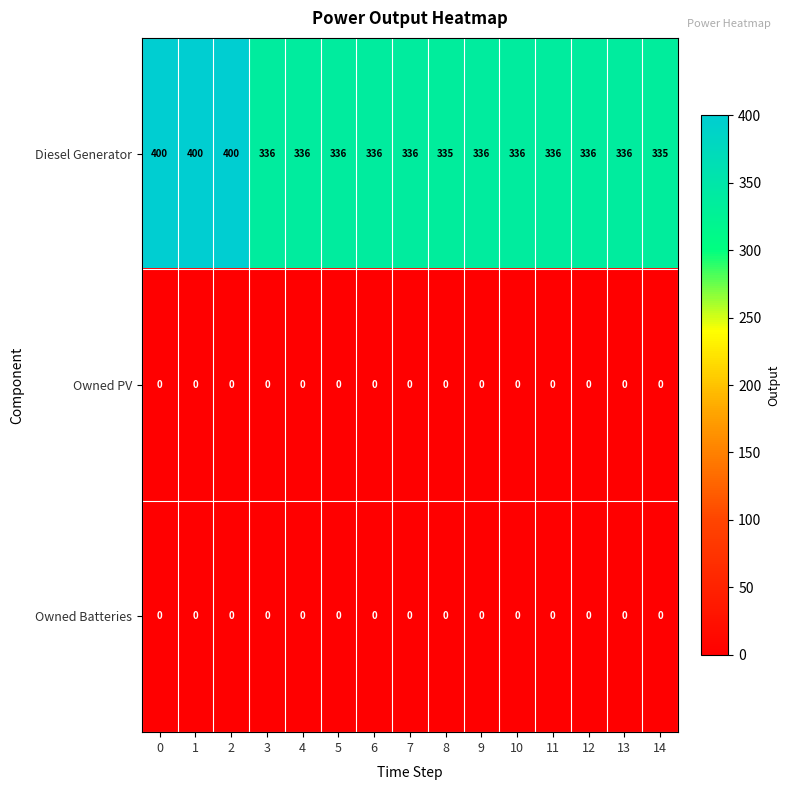

True or false: Diesel Generator has a value of 439 at 12.

False